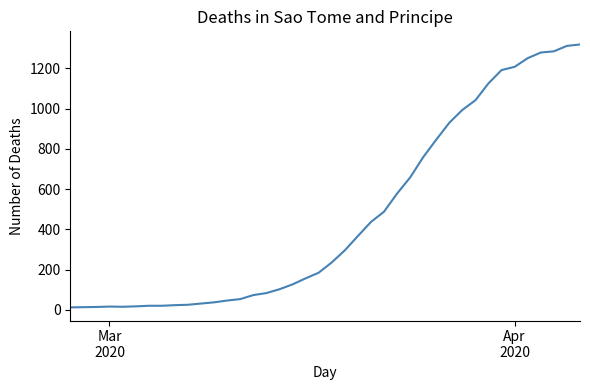

How many lines are shown in the chart?

1